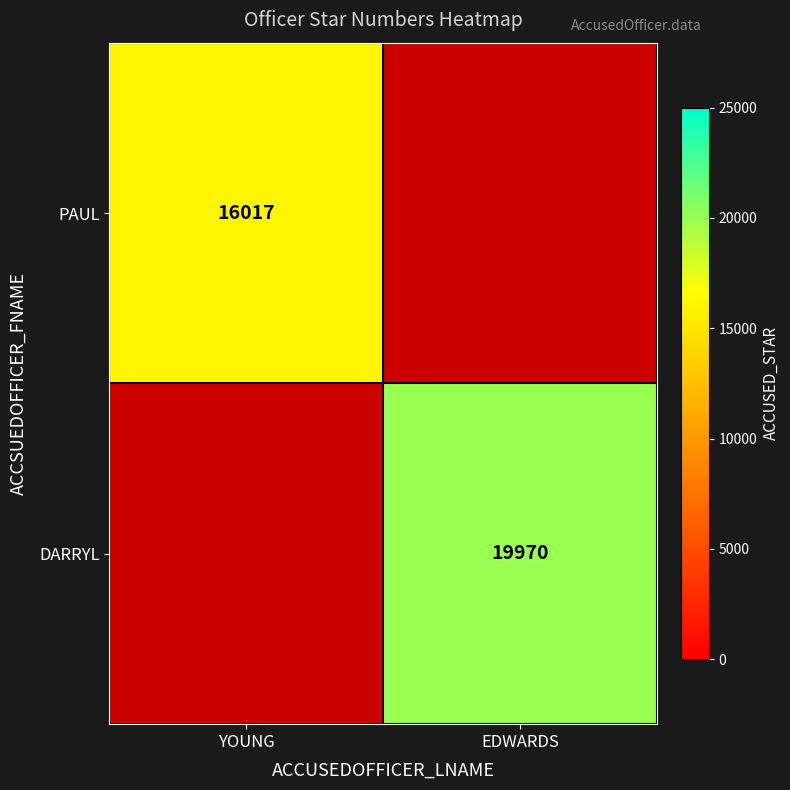

How many series are shown in this chart?

2